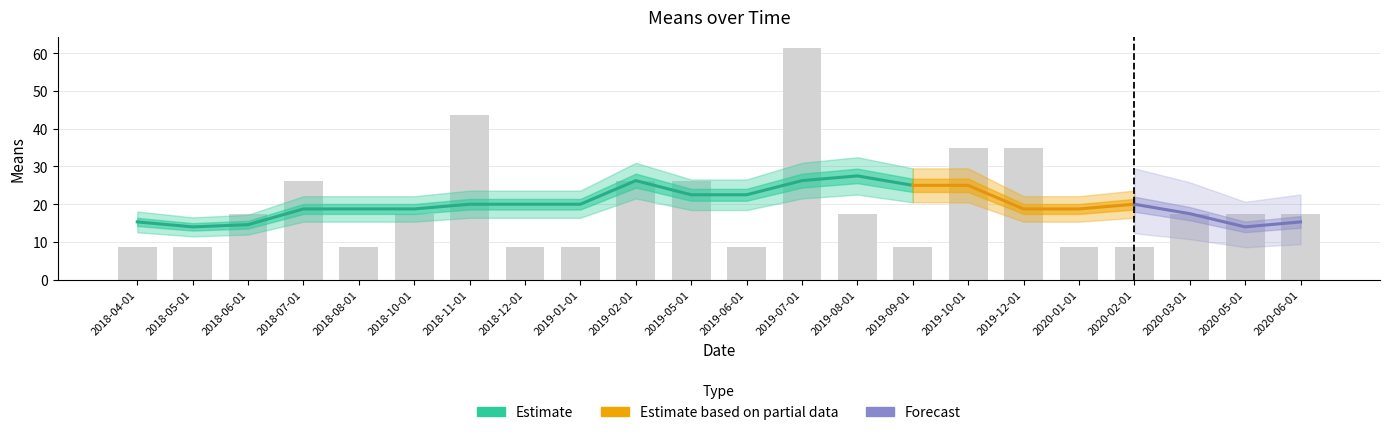

Rank the categories by value from highest to lowest.

2019-07-01, 2018-11-01, 2019-10-01, 2019-12-01, 2018-07-01, 2019-02-01, 2019-05-01, 2018-06-01, 2018-10-01, 2019-08-01, 2020-03-01, 2020-05-01, 2020-06-01, 2018-04-01, 2018-05-01, 2018-08-01, 2018-12-01, 2019-01-01, 2019-06-01, 2019-09-01, 2020-01-01, 2020-02-01